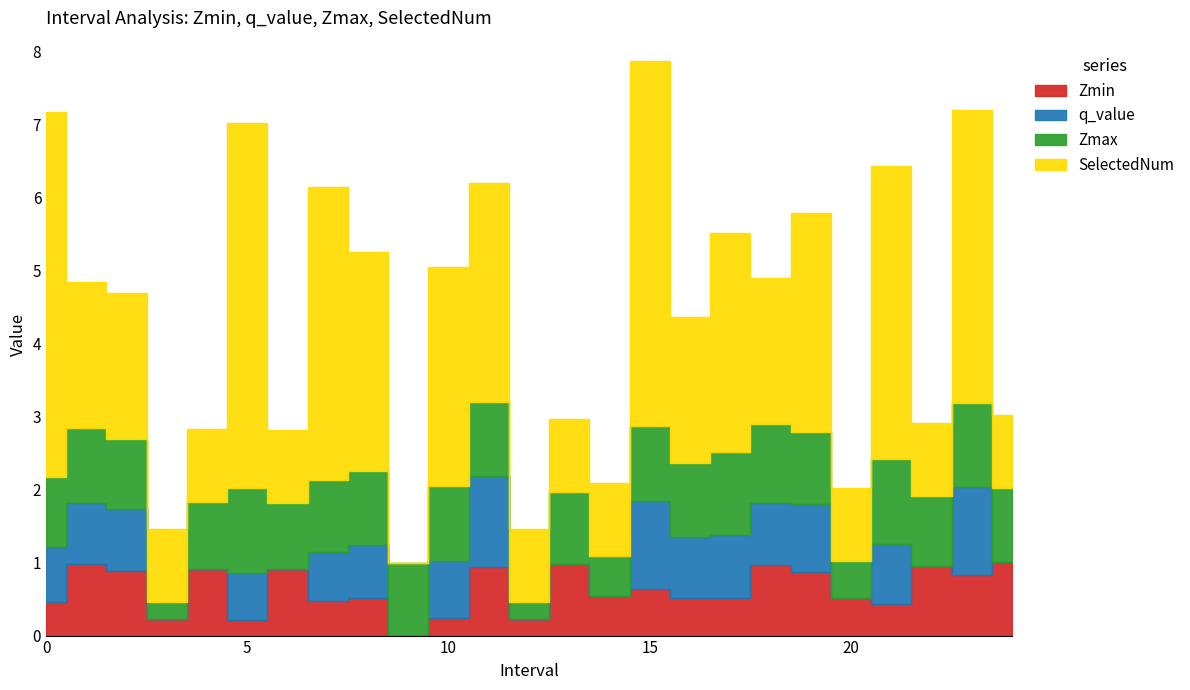

How many intersections are there between q_value and Zmax?

6